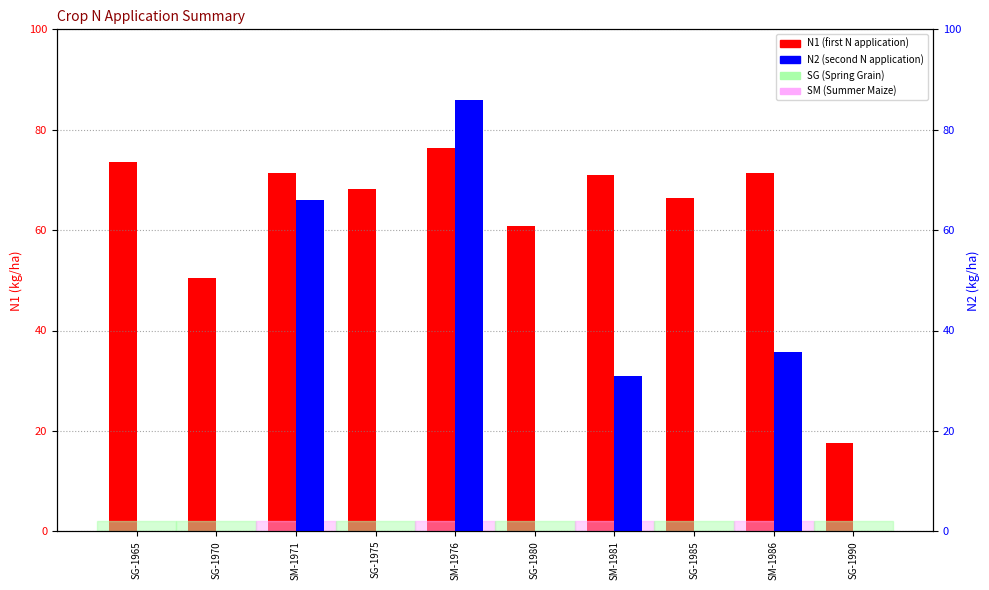

The N2 (second N application) series shows 0.0 at SG-1975. True or false?

True